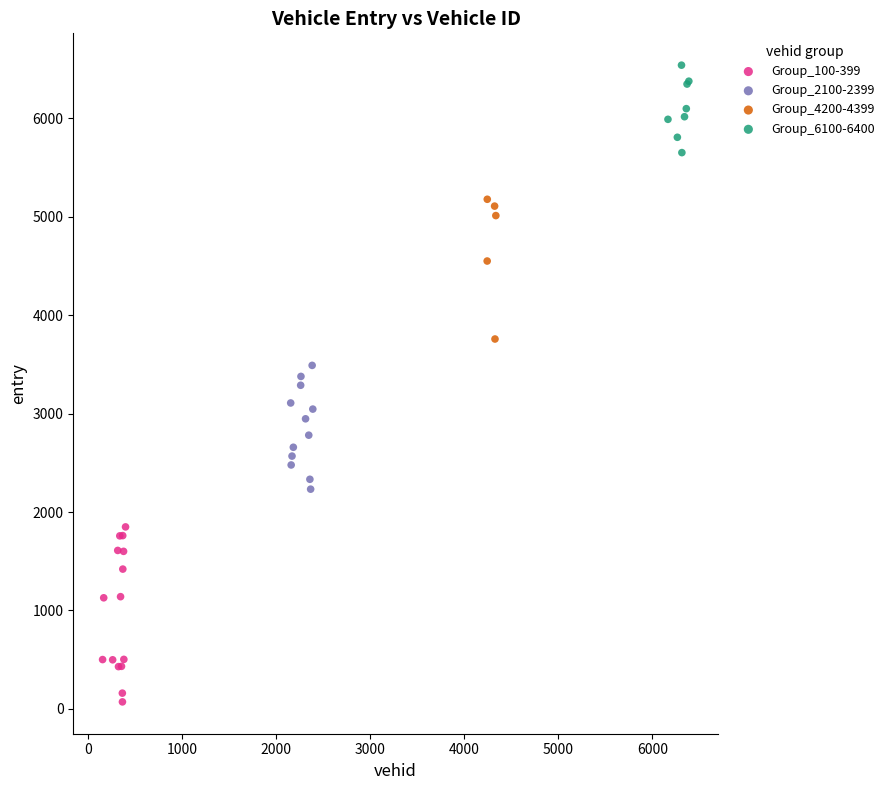

Which series reaches the minimum Y coordinate?

Group_100-399